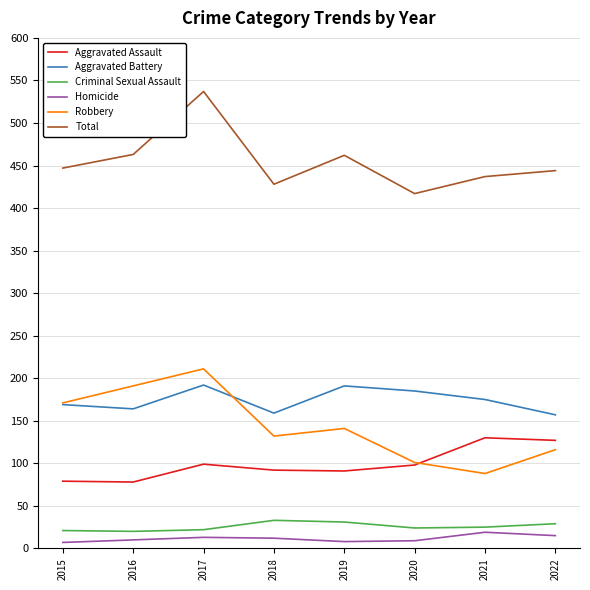

True or false: Robbery and Homicide cross at least once.

False